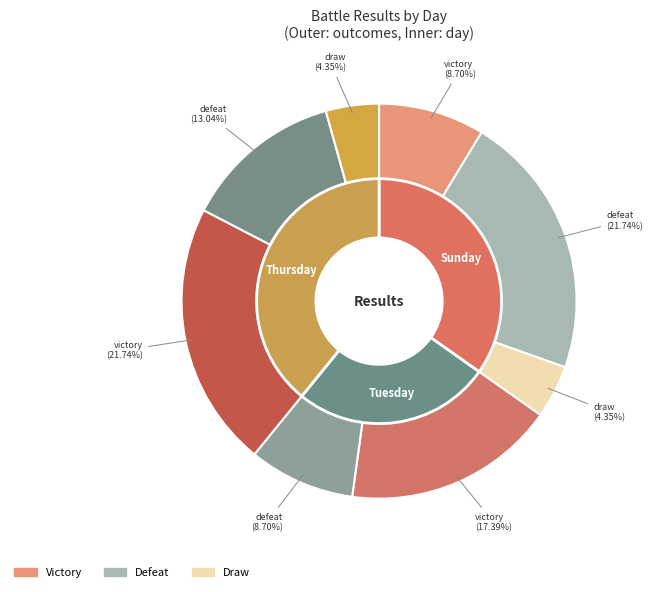

What is the smallest slice in the pie chart?

Tuesday